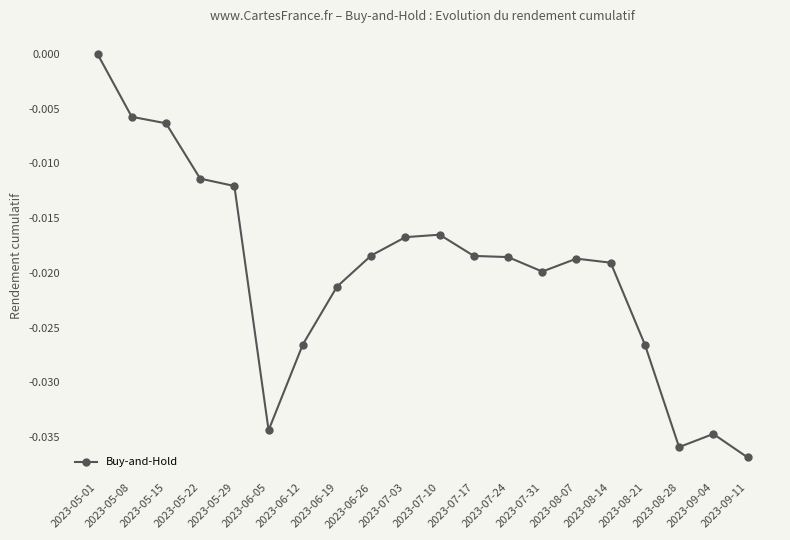

Which category has the lowest value across all series?

2023-09-11